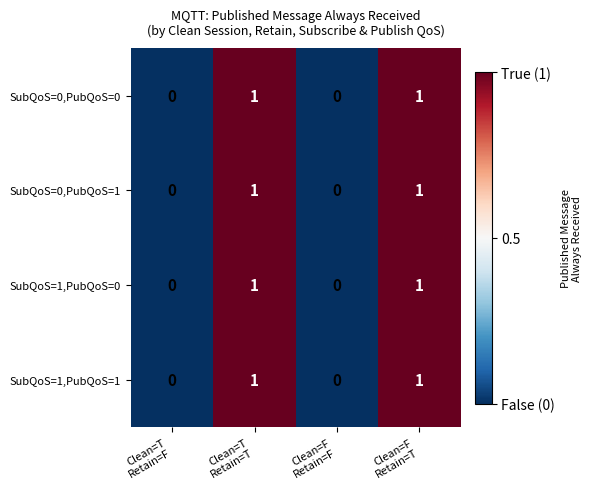

Count the SubQoS=0,PubQoS=0 values in the range 0 to 1.

4